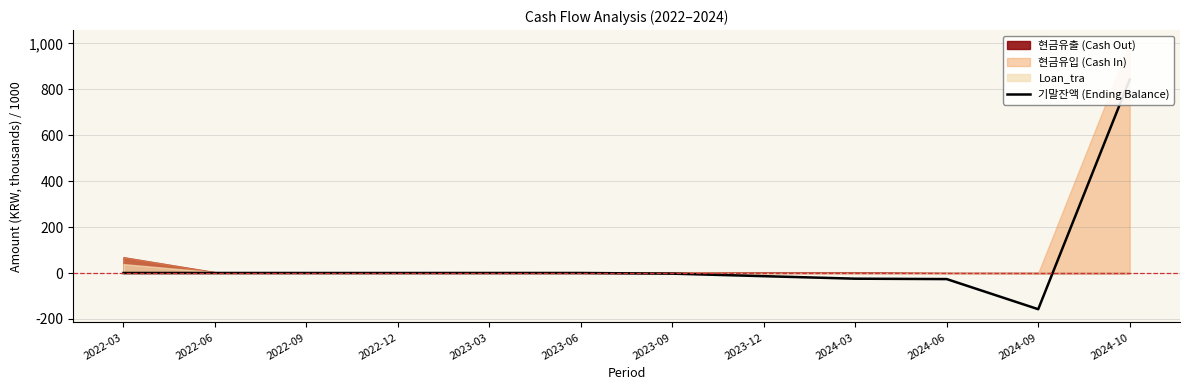

How many values are below 0?

5